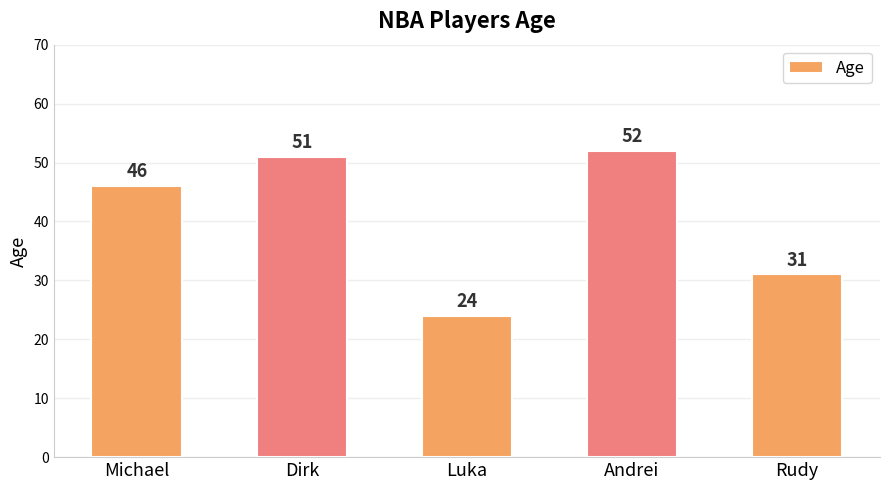

What value does the data have at Michael, to the nearest 10?

50